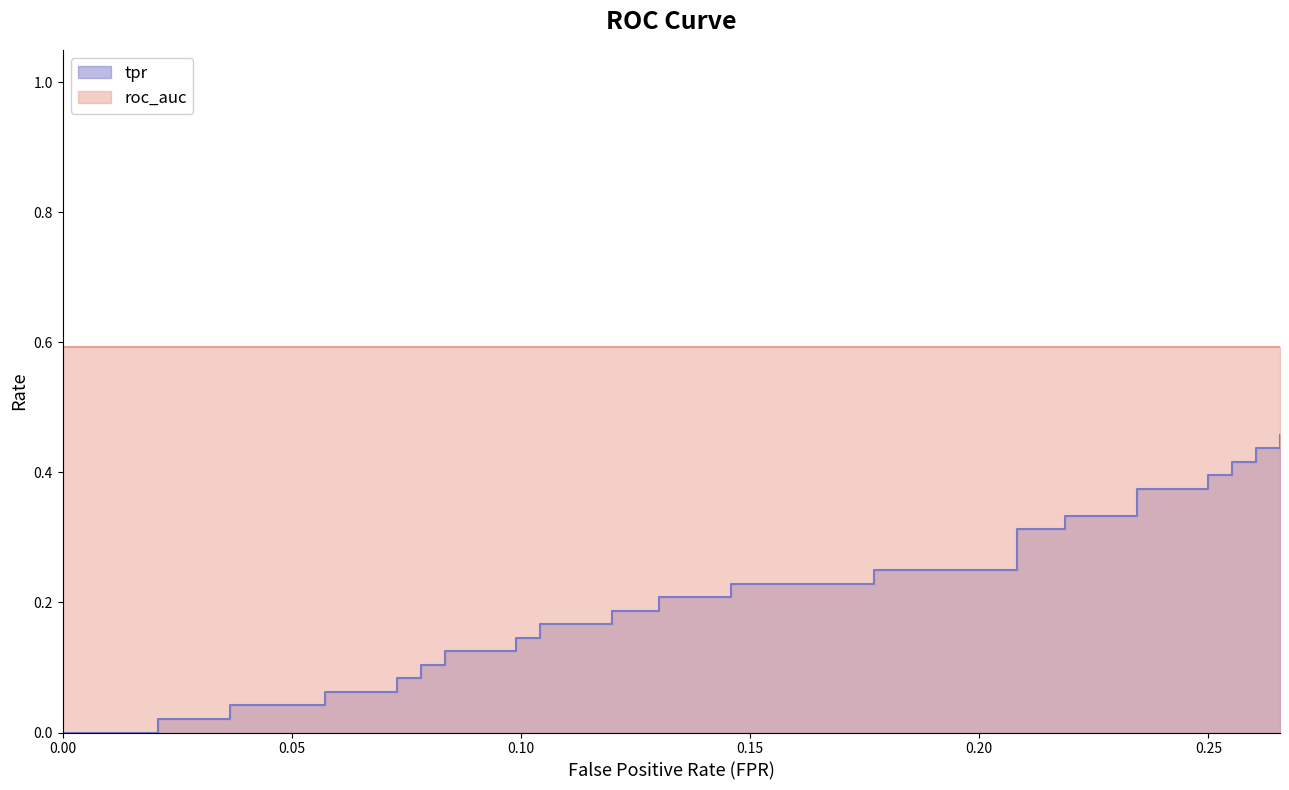

True or false: the data shows 0.2 at 11.

False